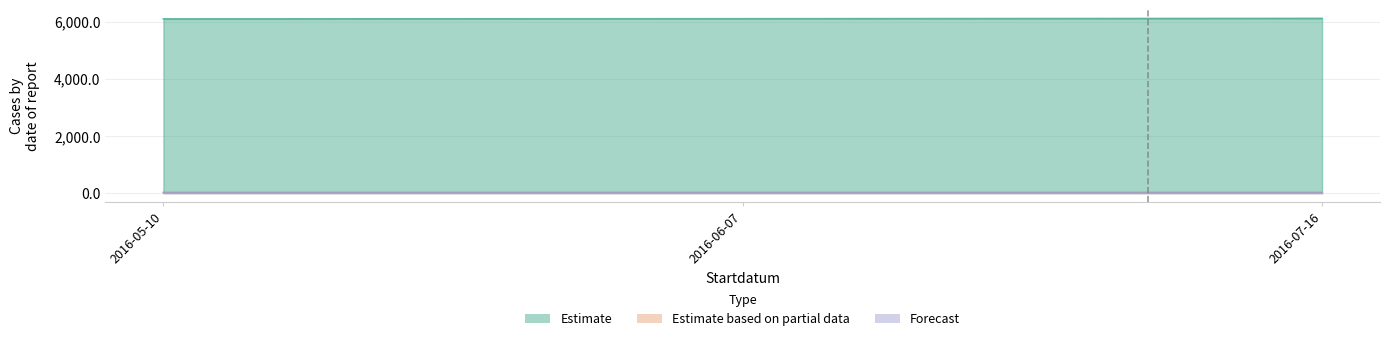

What is the sum of the Estimate based on partial data values at 2016-07-16 and 2016-06-07?

20.0